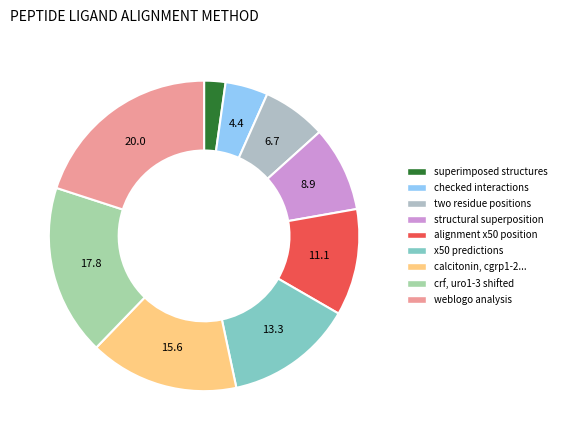

How many segments does this pie chart have?

9